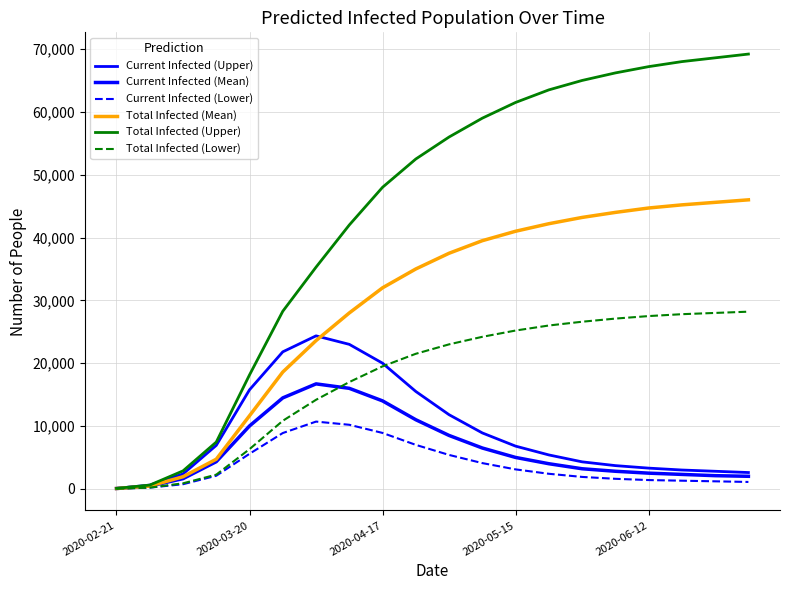

What is the value of the Total Infected (Upper) point at the 2nd from the left?

600